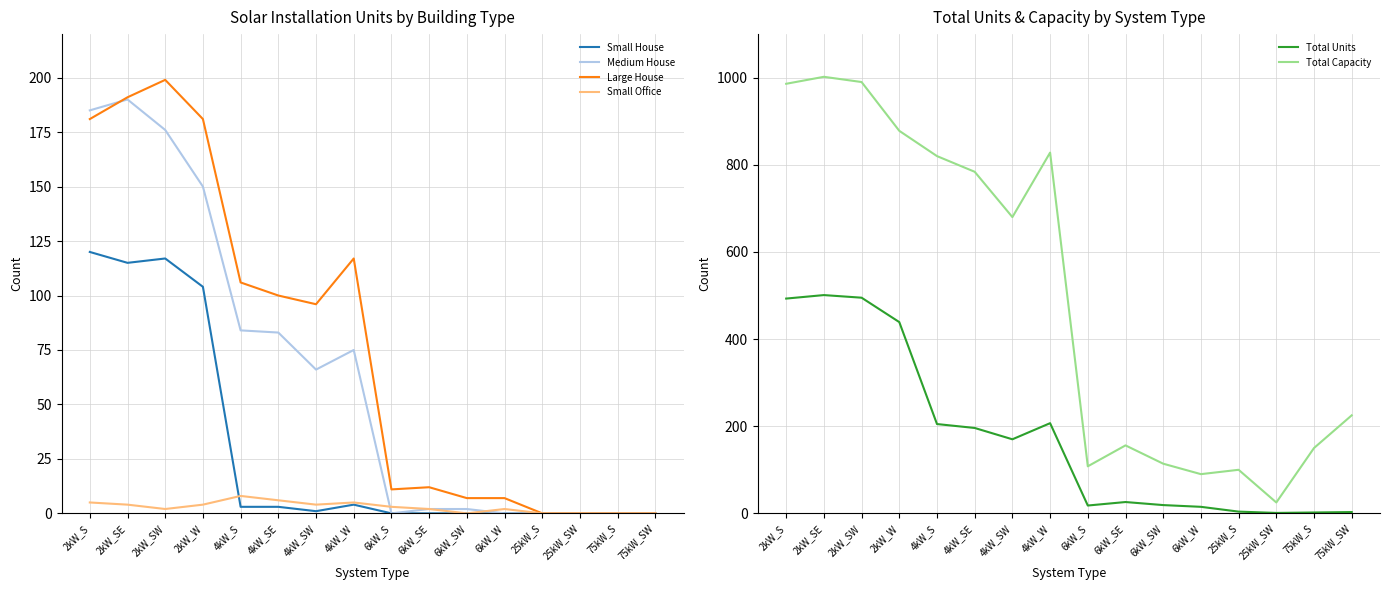

How many interior local peaks does the Small House series have?

2